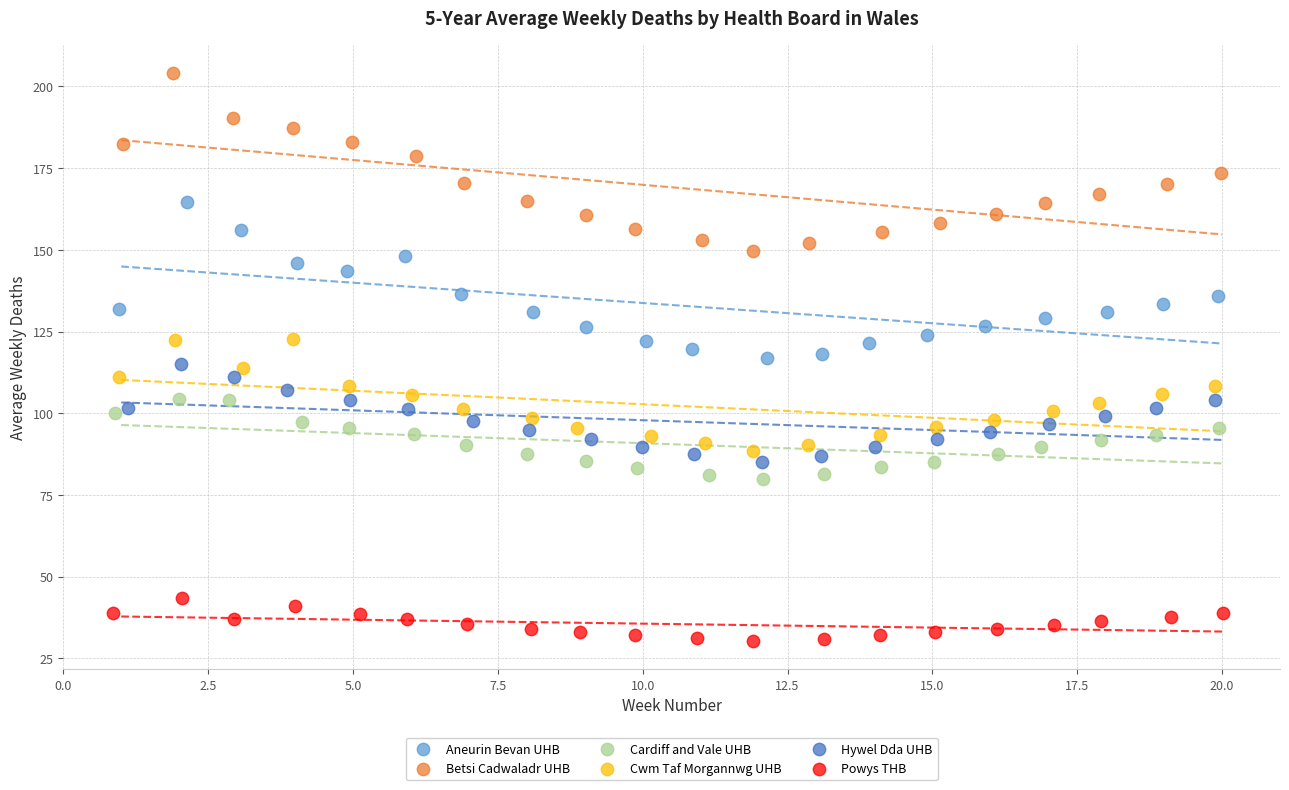

What are all the series names shown in the legend?

Aneurin Bevan UHB, Betsi Cadwaladr UHB, Cardiff and Vale UHB, Cwm Taf Morgannwg UHB, Hywel Dda UHB, Powys THB